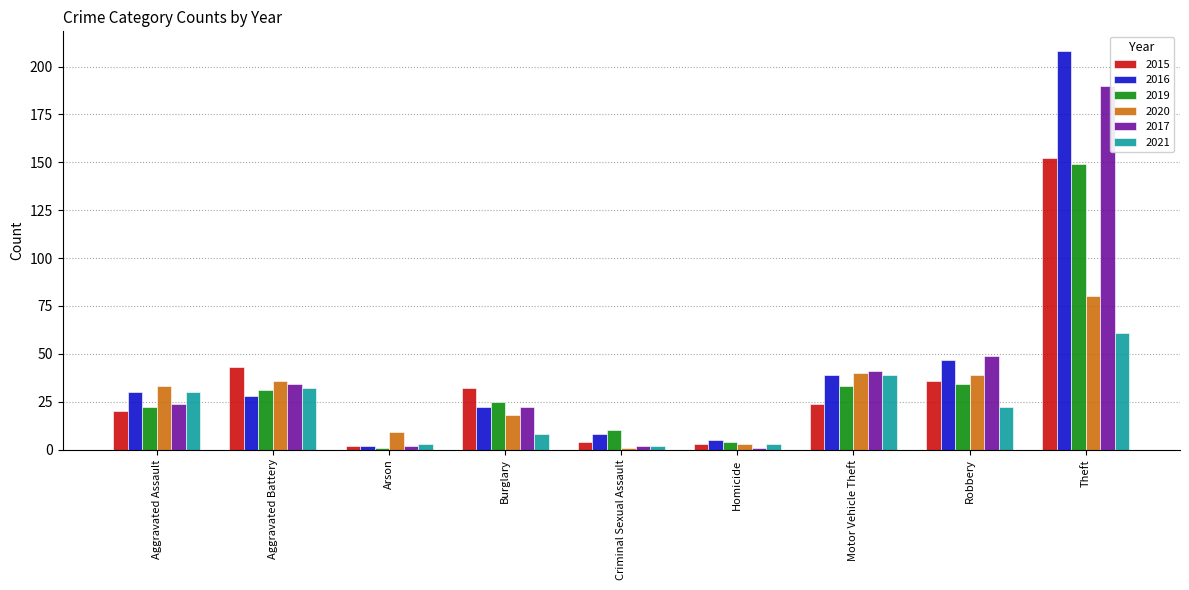

Read the 2016 value at Motor Vehicle Theft, to the nearest 5.

40